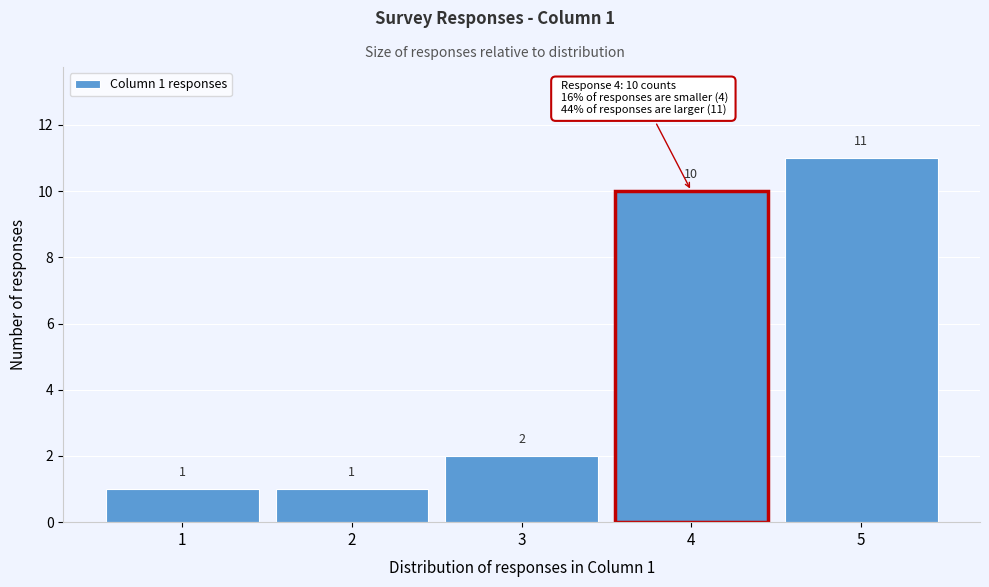

Which range on the x-axis has the tallest bar?

4.5 to 5.5